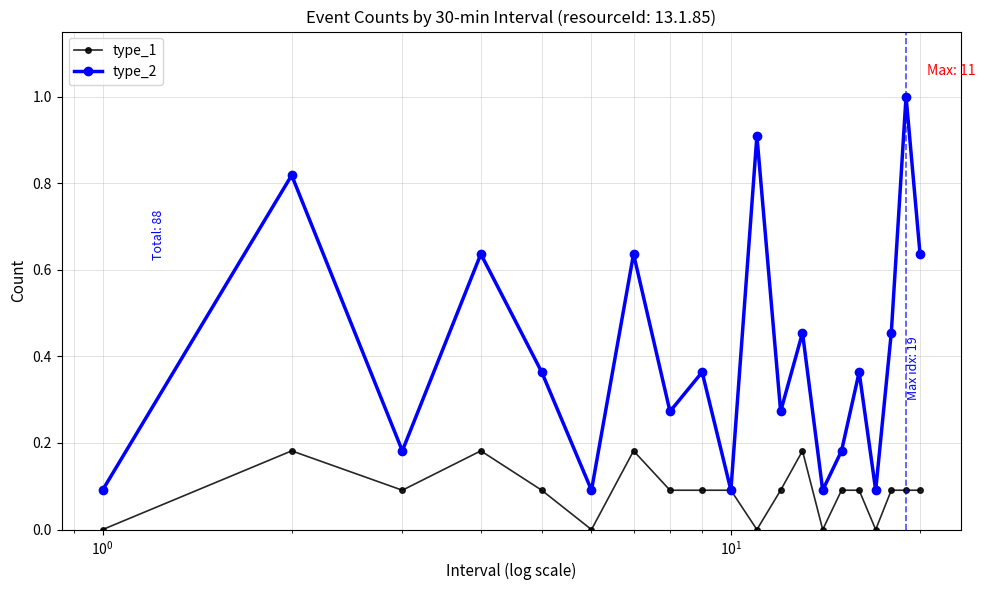

Which series has the largest total across all categories?

type_2